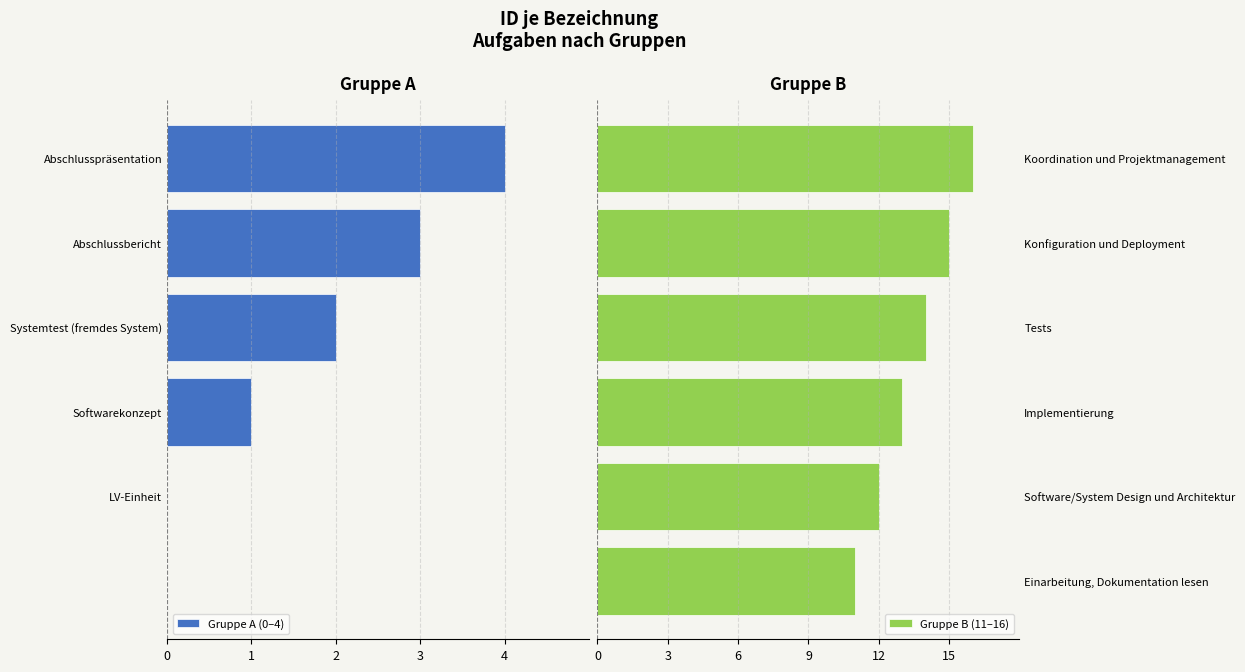

What is the difference between the Gruppe B (11–16) values at Implementierung and Tests?

1